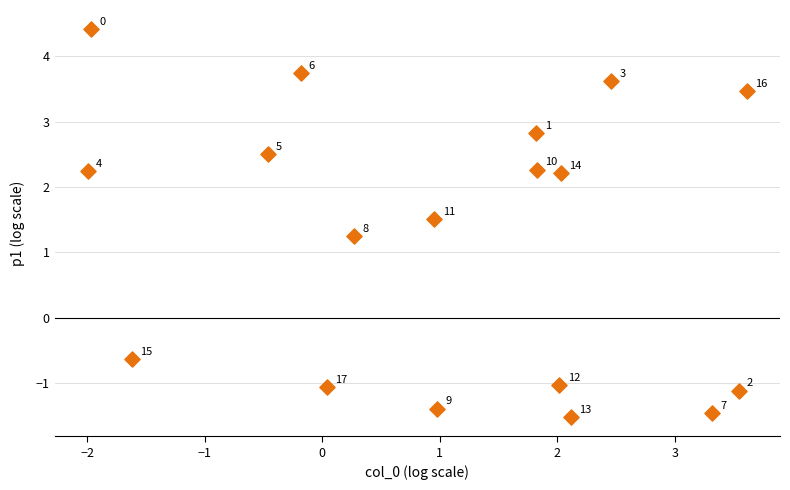

What Y value in the scatter plot is closest to 1?

1.2